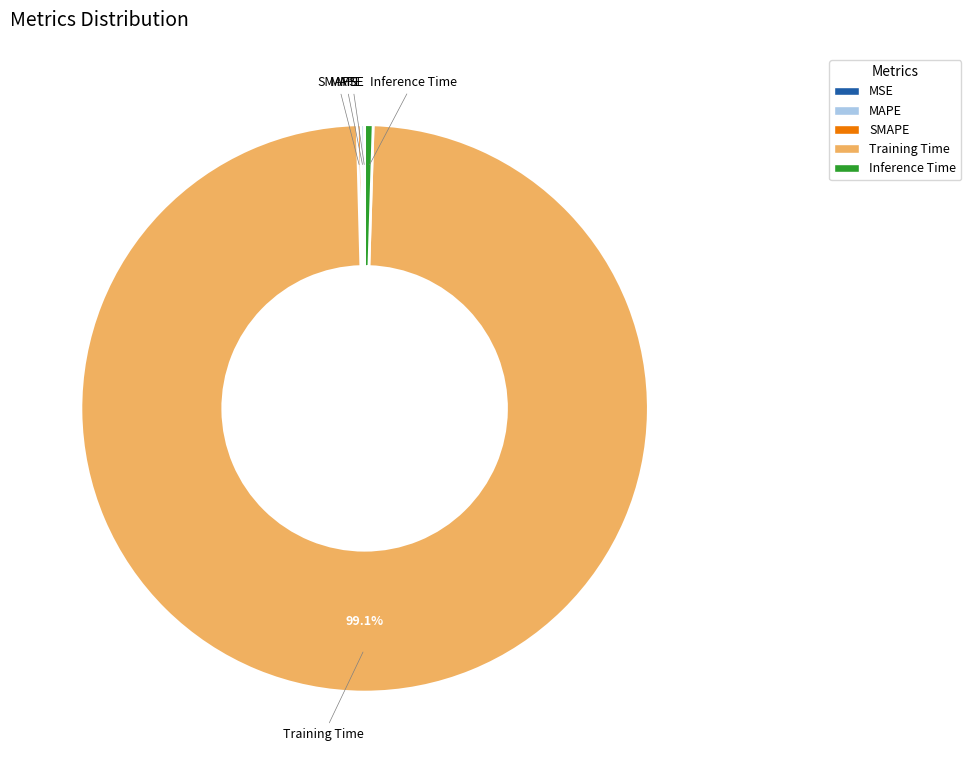

Is there a majority slice in this chart?

Yes